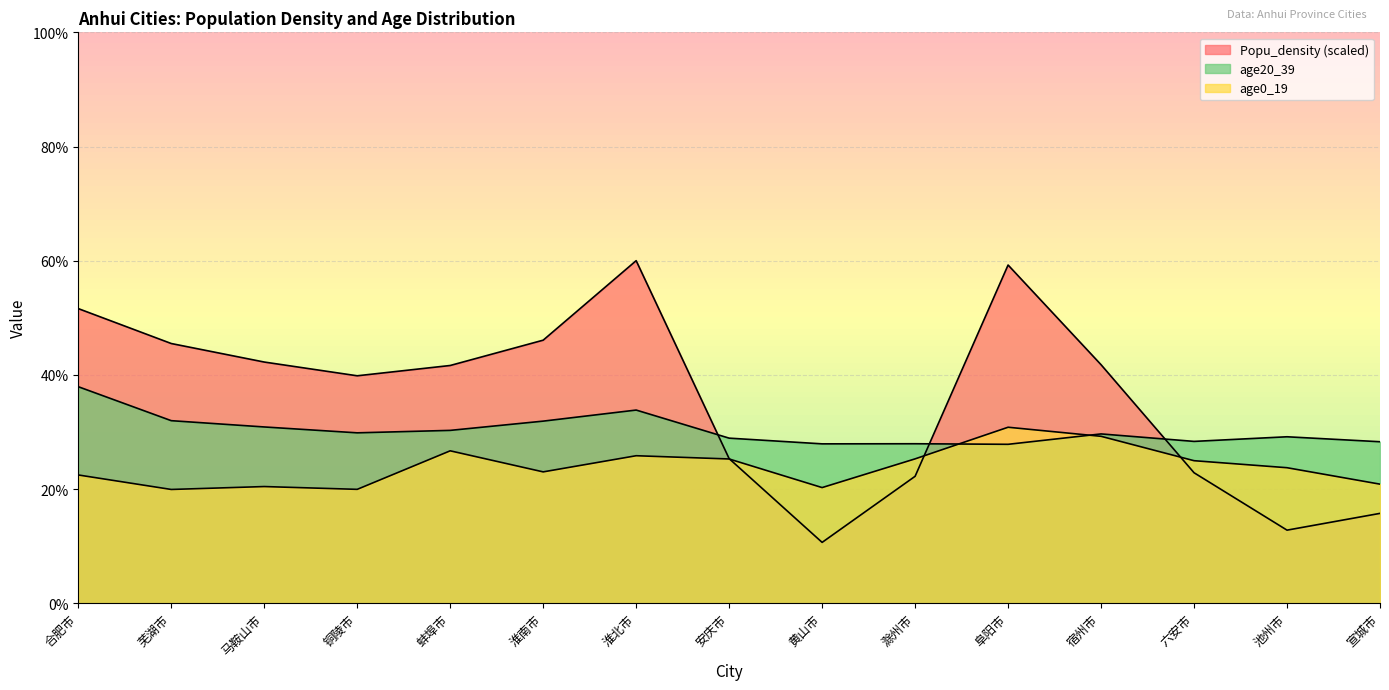

Reading left to right, extract all data points from this chart.

Popu_density: 合肥市=51.6	芜湖市=45.5	马鞍山市=42.2	铜陵市=39.8	蚌埠市=41.6	淮南市=46.1	淮北市=60.0	安庆市=25.3	黄山市=10.6	滁州市=22.2	阜阳市=59.2	宿州市=41.8	六安市=22.8	池州市=12.8	宣城市=15.7
age0_19: 合肥市=22.5	芜湖市=19.9	马鞍山市=20.4	铜陵市=19.9	蚌埠市=26.7	淮南市=23.0	淮北市=25.8	安庆市=25.3	黄山市=20.2	滁州市=25.3	阜阳市=30.8	宿州市=29.2	六安市=25.0	池州市=23.7	宣城市=20.9
age20_39: 合肥市=37.9	芜湖市=32.0	马鞍山市=30.9	铜陵市=29.8	蚌埠市=30.3	淮南市=31.9	淮北市=33.8	安庆市=28.9	黄山市=27.9	滁州市=27.9	阜阳市=27.8	宿州市=29.6	六安市=28.3	池州市=29.1	宣城市=28.3